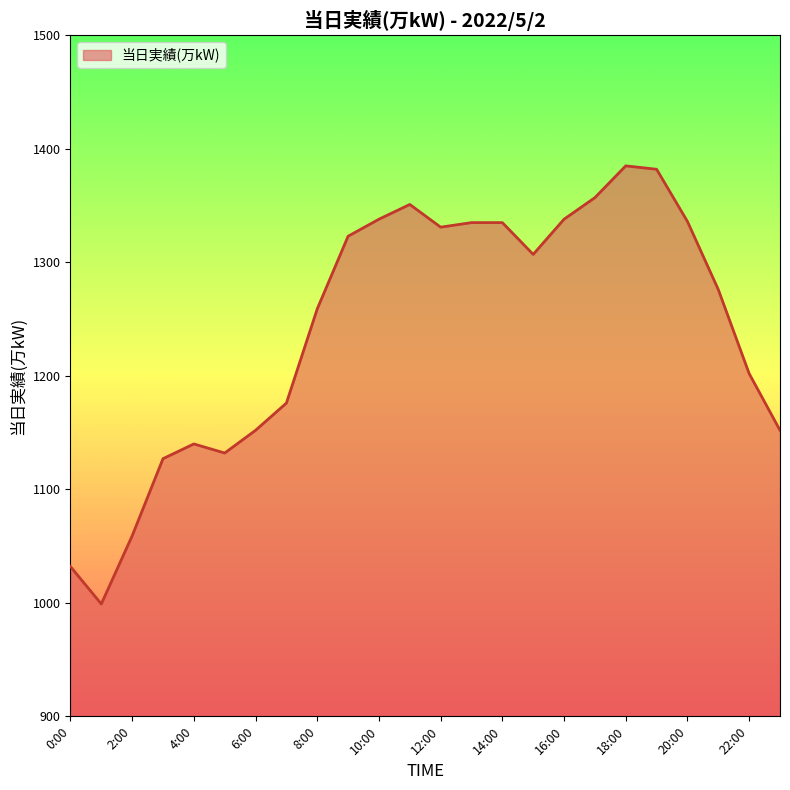

What is the greatest value displayed?

1385